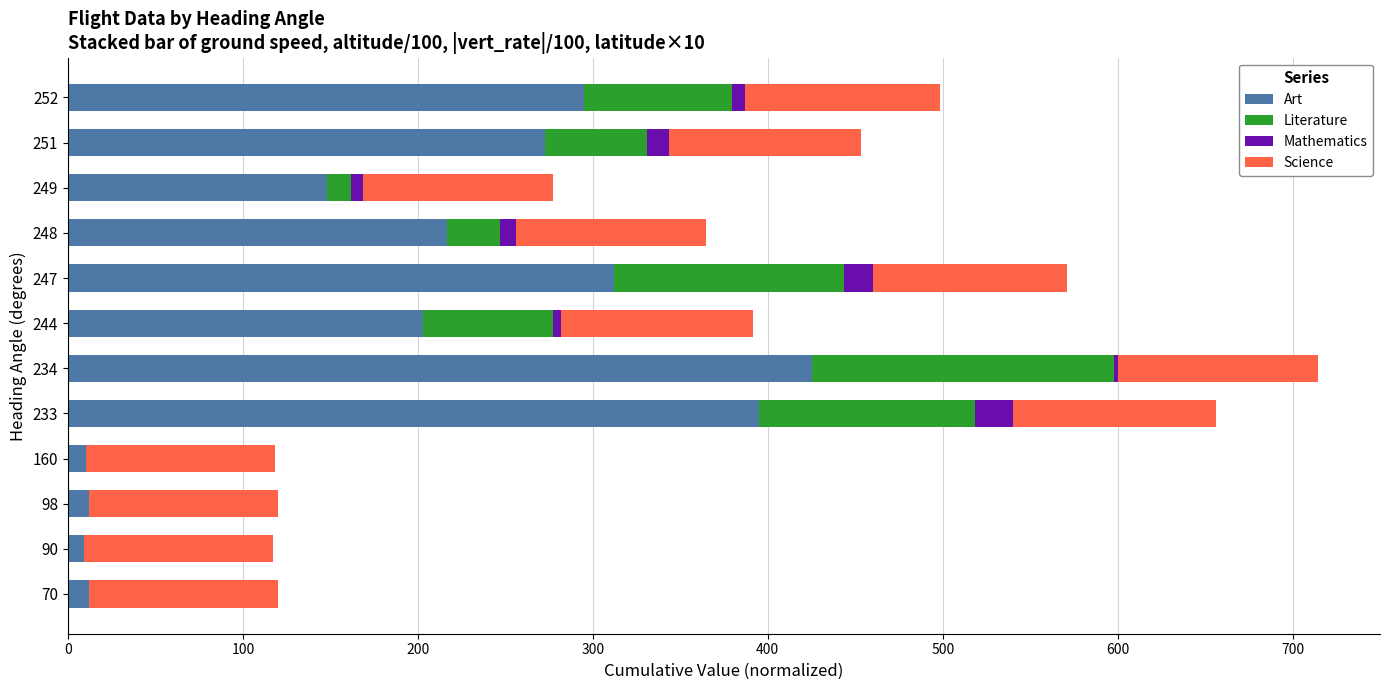

The Art series shows 499.5 at 252. True or false?

False